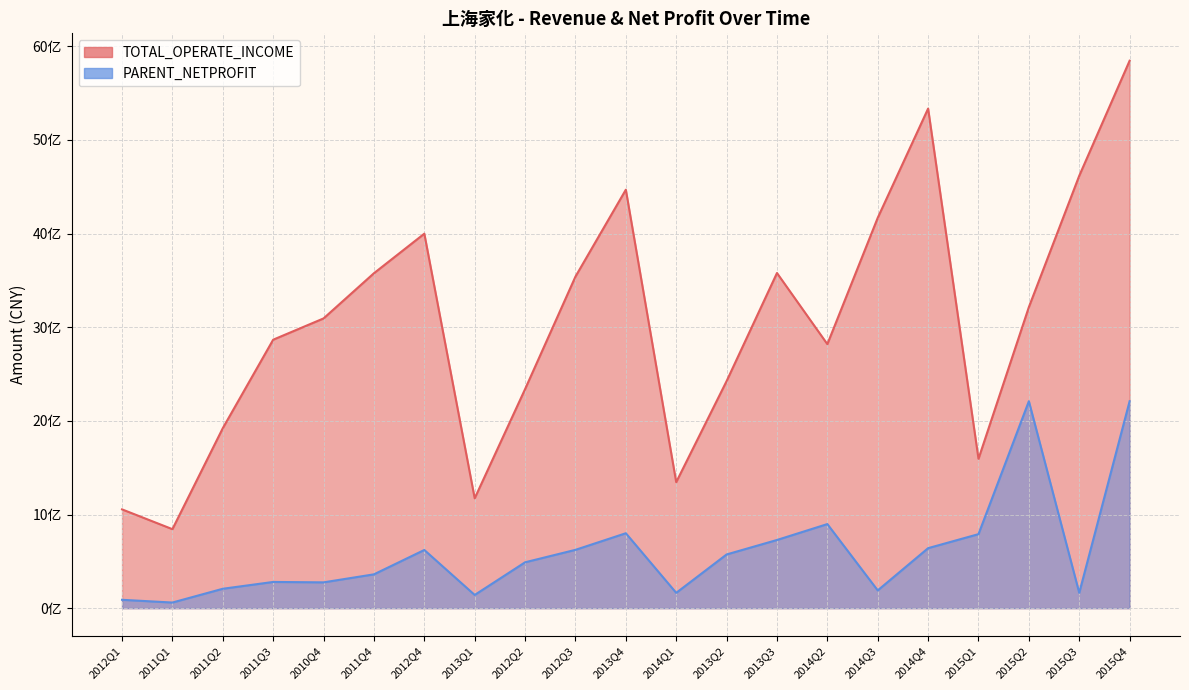

Which category has the lowest value across all series?

2011Q1